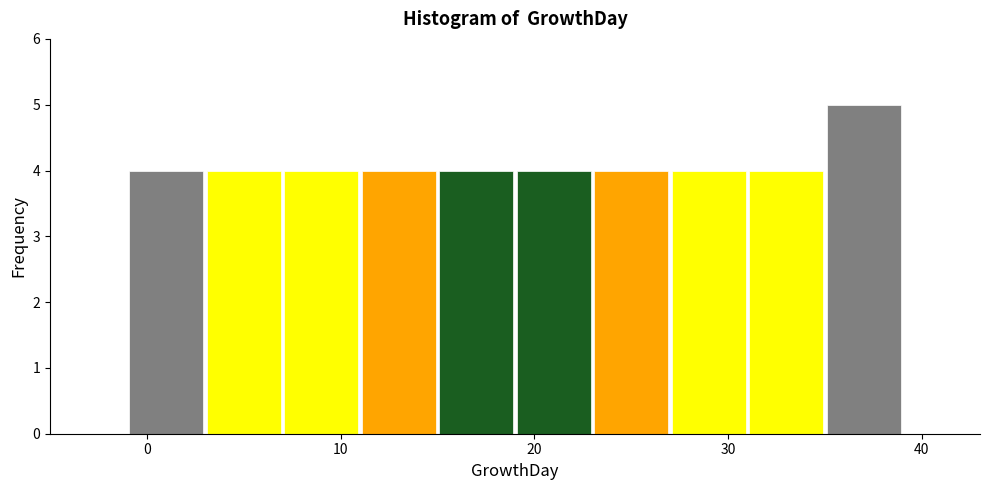

Reading left to right, transcribe this chart: for each bar, give the range it covers on the x-axis and its height. The values are not printed on the chart, so give them approximately, as read against the axis.

-1 to 3: 4
3 to 7: 4
7 to 11: 4
11 to 15: 4
15 to 19: 4
19 to 23: 4
23 to 27: 4
27 to 31: 4
31 to 35: 4
35 to 39: 5